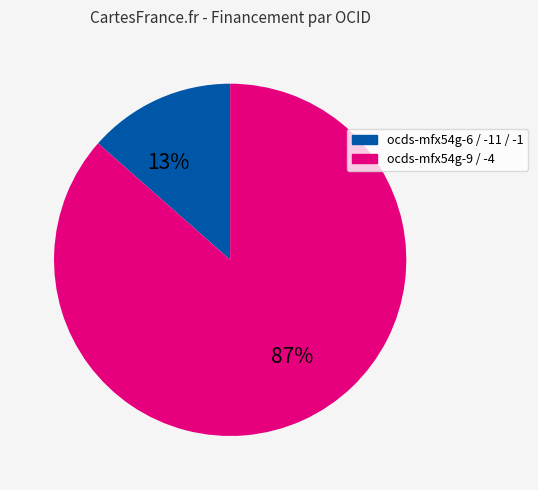

To the nearest percent, what is the average slice percentage?

50%